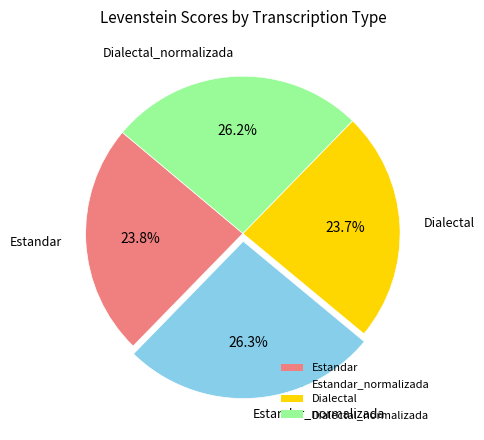

True or false: Estandar_normalizada accounts for 39% of the total.

False